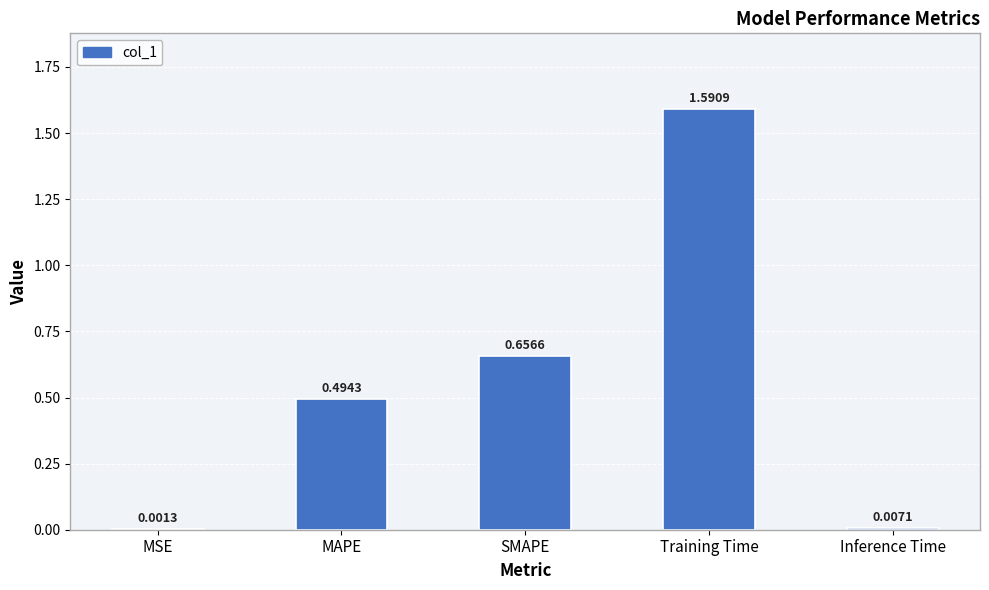

What is the sum of the values at Training Time and MAPE?

2.1